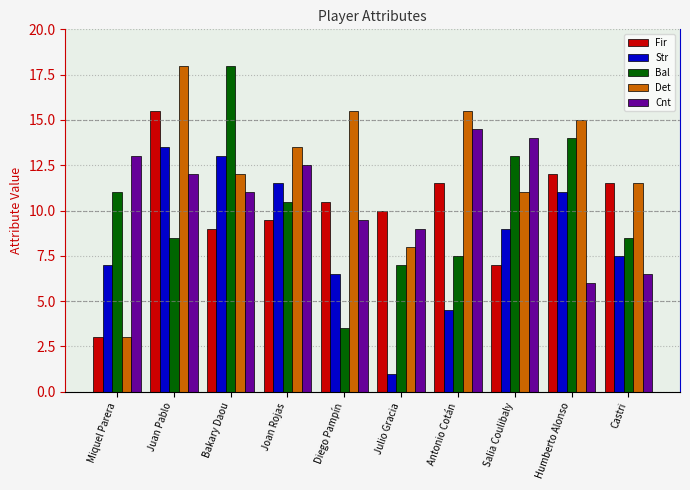

How many bars are there in total?

50